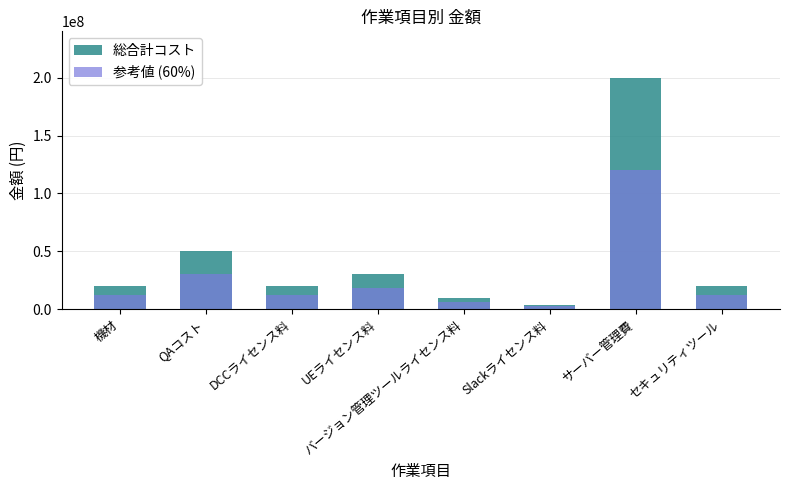

The 総合計コスト series shows 12220852 at UEライセンス料. True or false?

False